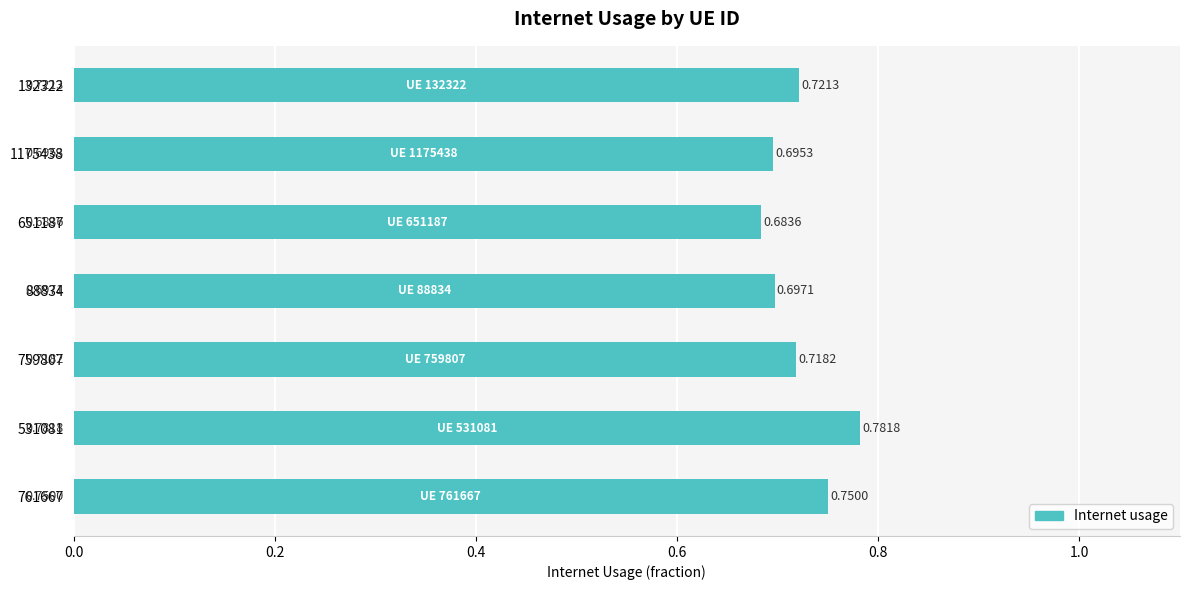

Does the chart contain any negative values?

No